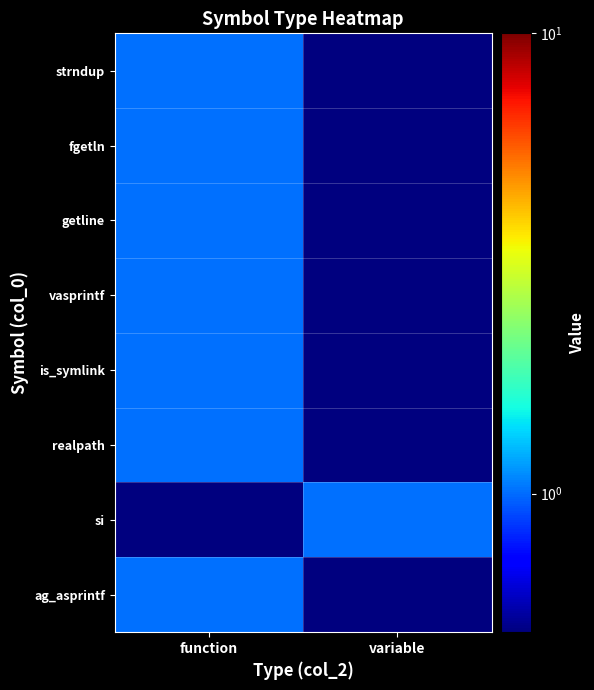

Rank the series by their maximum value, from highest to lowest.

strndup, fgetln, getline, vasprintf, is_symlink, realpath, si, ag_asprintf